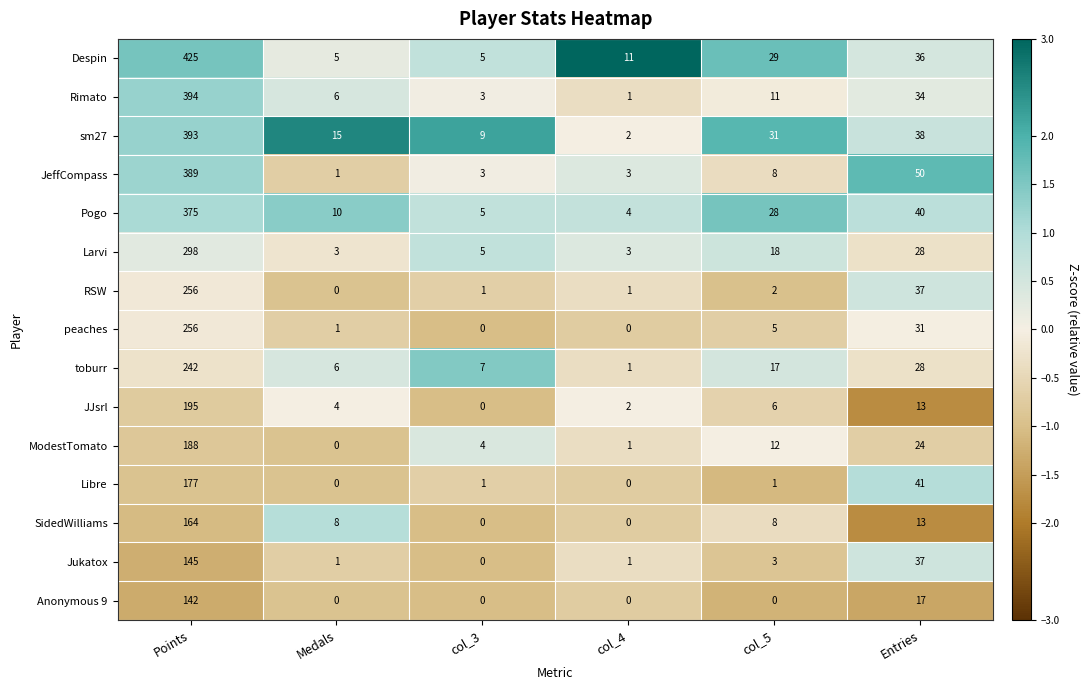

At which category does the chart reach its peak across all series?

Points